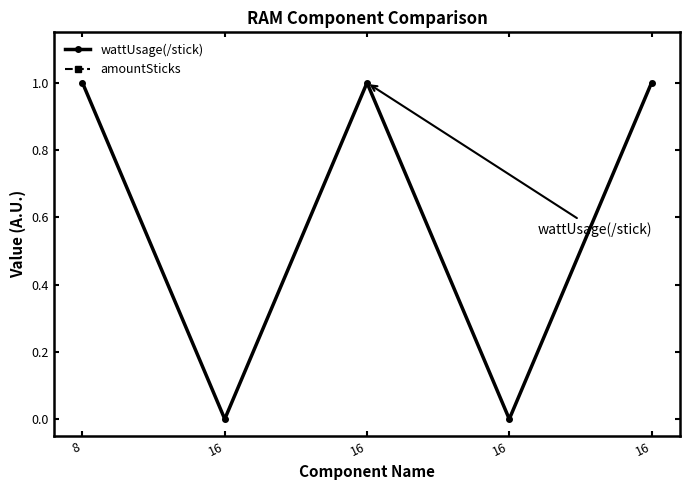

Is it true that amountSticks equals 1 at 16?

False